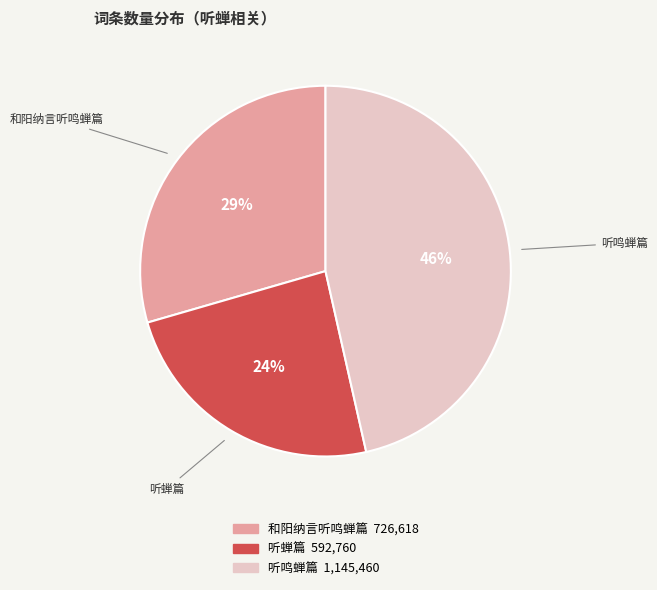

Rank the categories by value from highest to lowest.

听鸣蝉篇, 和阳纳言听鸣蝉篇, 听蝉篇